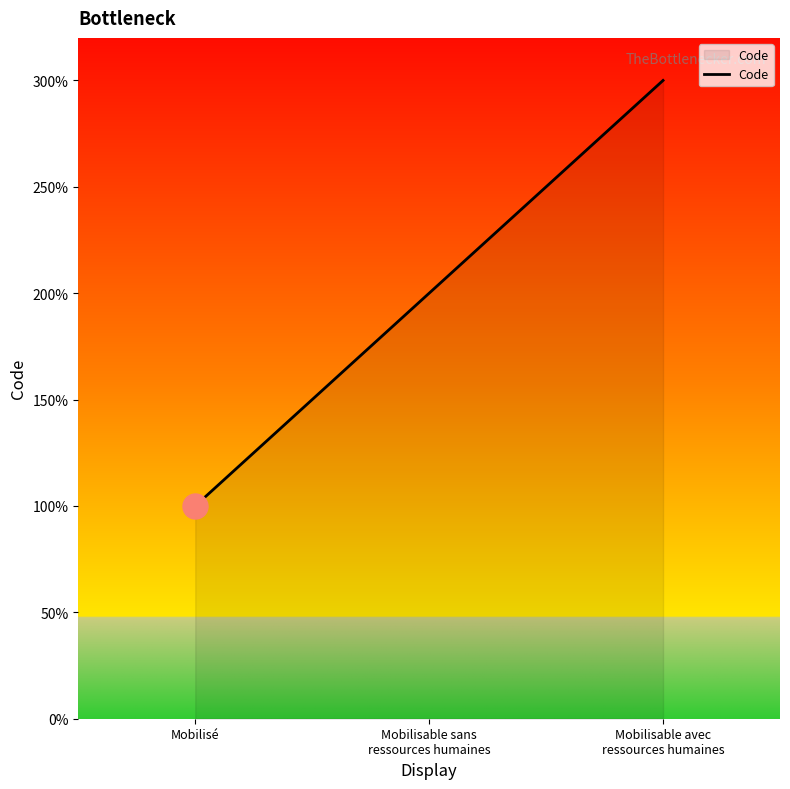

Count the values in the range 1 to 3.

3